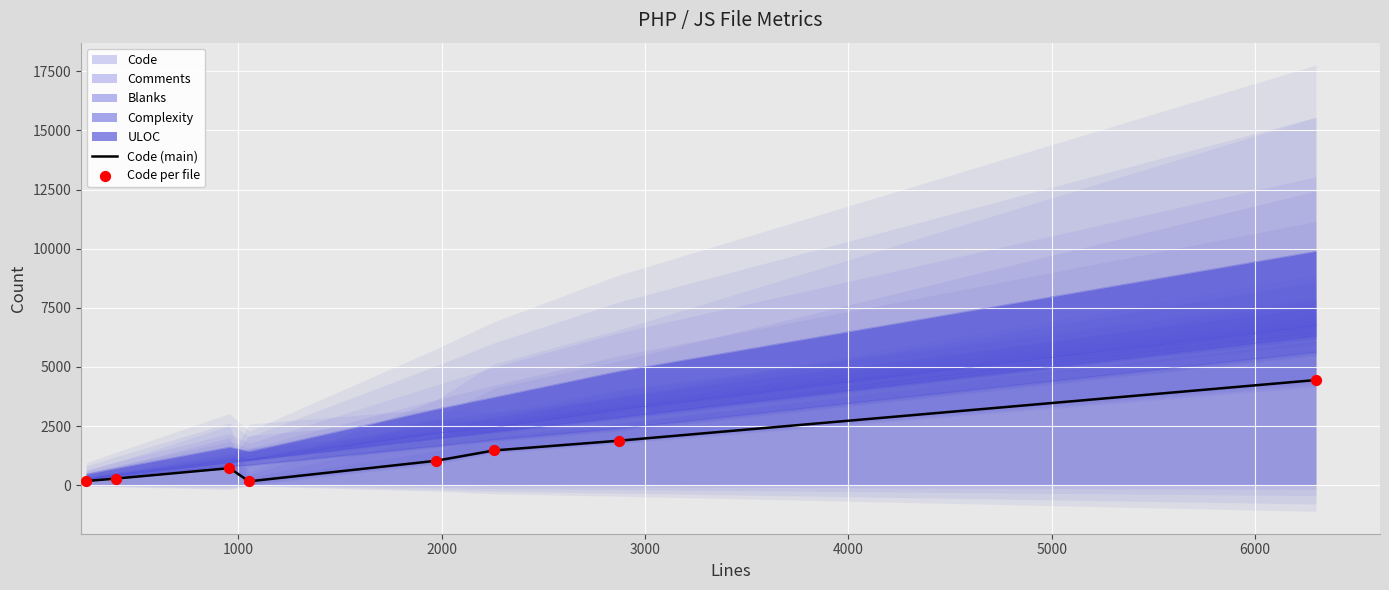

At how many categories does at least one series exceed 1052?

3